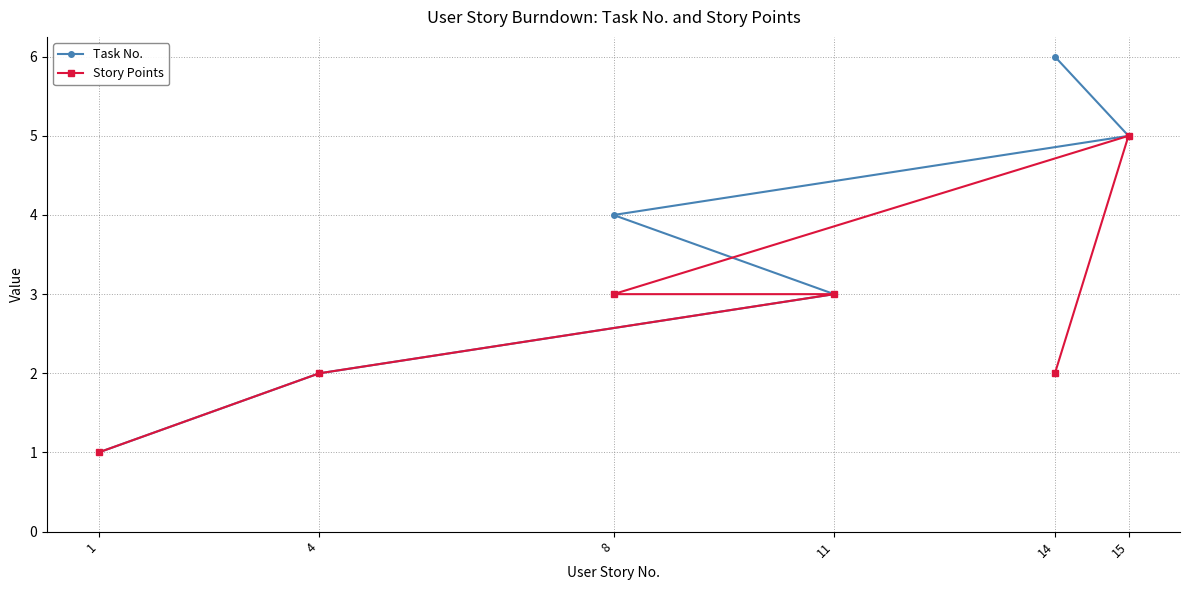

At how many categories does at least one series exceed 1?

5